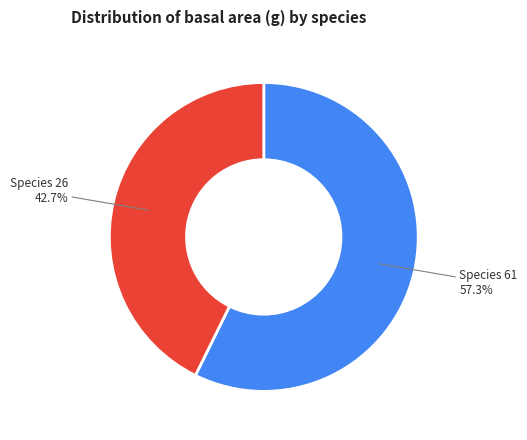

Does any single category account for the majority?

Yes